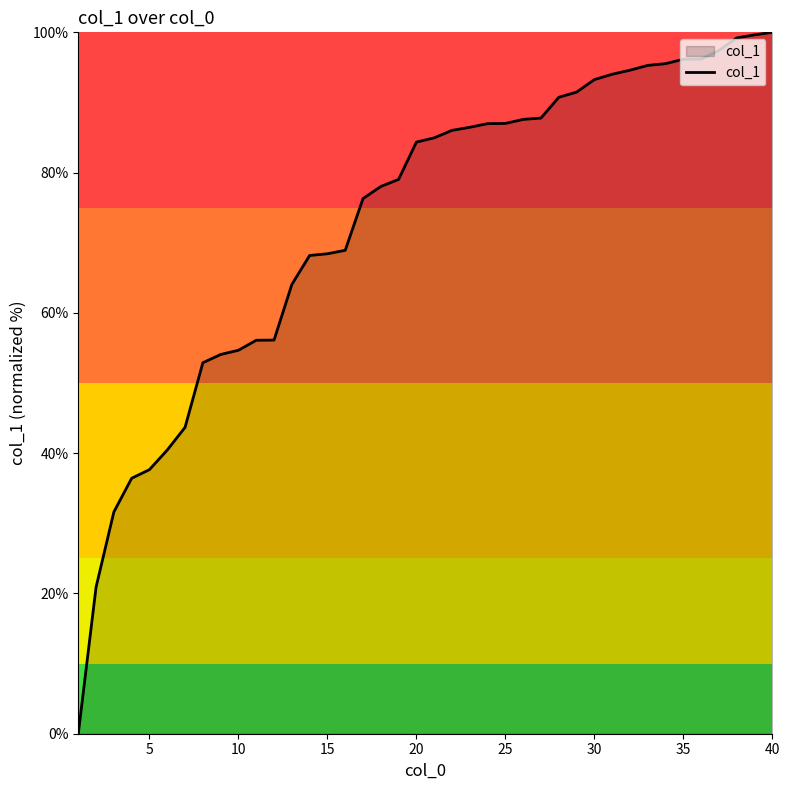

What is the difference between the maximum and minimum values?

100.0